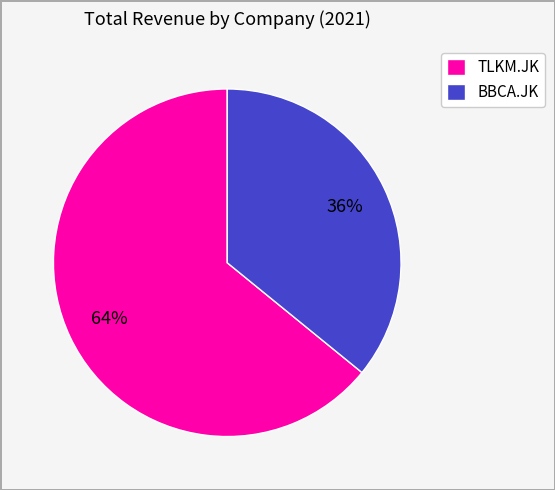

Combined, do BBCA.JK and TLKM.JK account for over 50%?

Yes